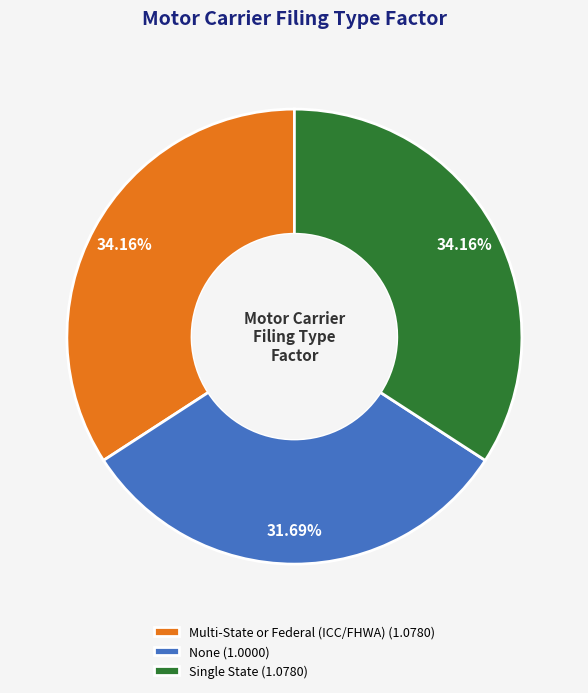

Approximately how many times larger is the value at Multi-State or Federal (ICC/FHWA) (1.0780) compared to Single State (1.0780)?

1.0